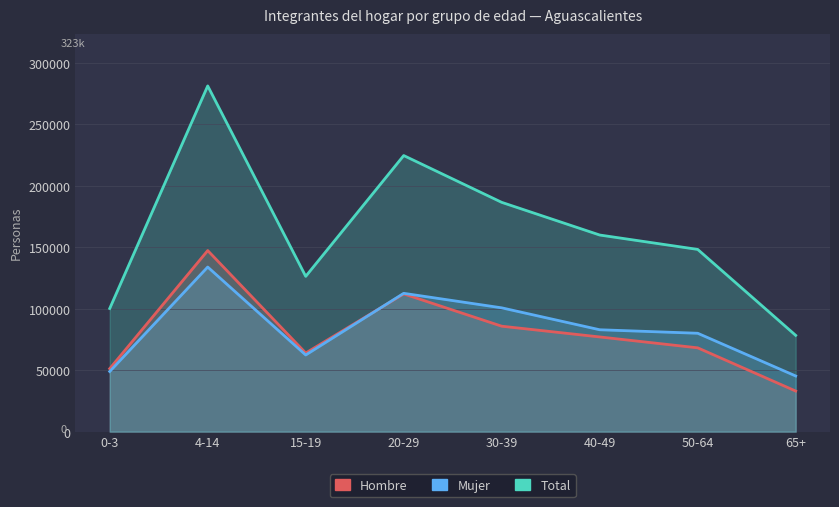

Is it true that Mujer equals 217715 at 4-14?

False